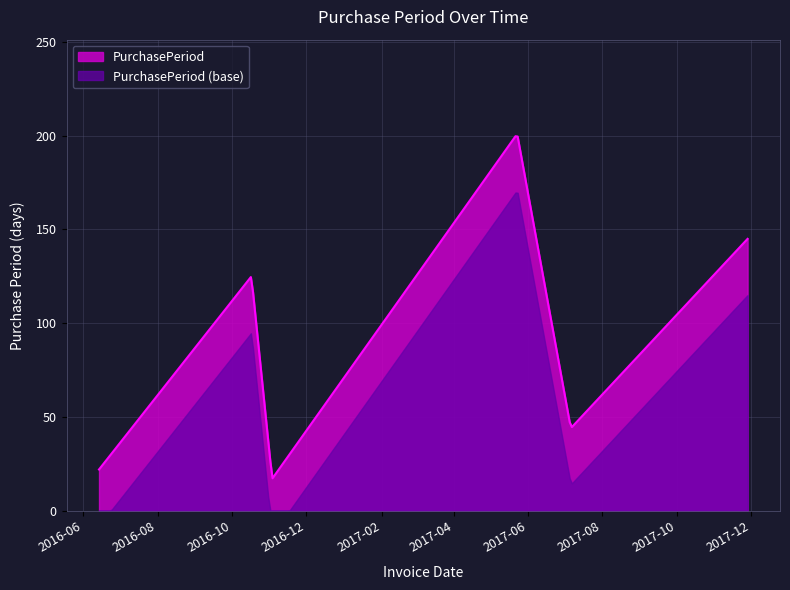

How many interior local peaks (higher than both neighbors) does the data have?

2